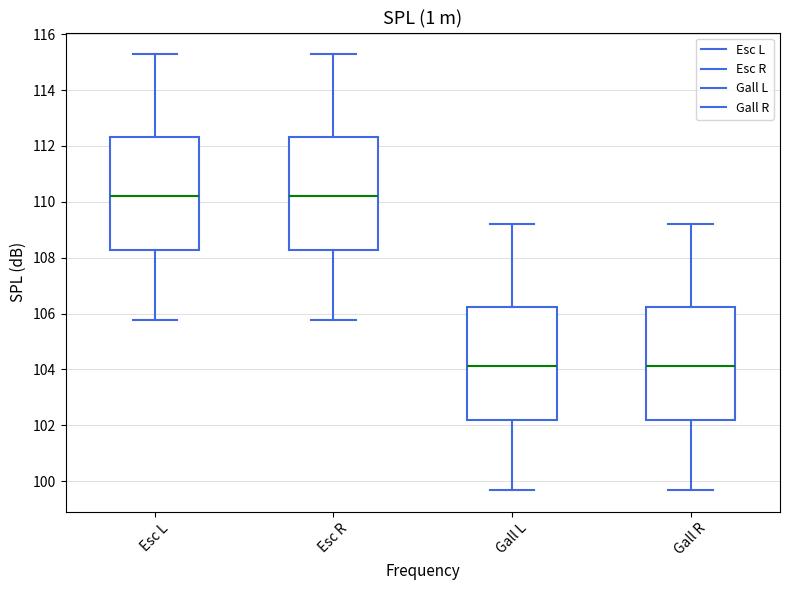

Reading left to right, transcribe this box plot: for each box, give where its median line is, the range the box spans, and where its two whiskers end, as read against the y-axis. The values are not printed on the chart, so give them approximately, as read against the axis.

Esc L: median 110.2, box 108.2 to 112.4, whiskers 105.8 to 115.2
Esc R: median 110.2, box 108.2 to 112.4, whiskers 105.8 to 115.2
Gall L: median 104.2, box 102.2 to 106.2, whiskers 99.6 to 109.2
Gall R: median 104.2, box 102.2 to 106.2, whiskers 99.6 to 109.2